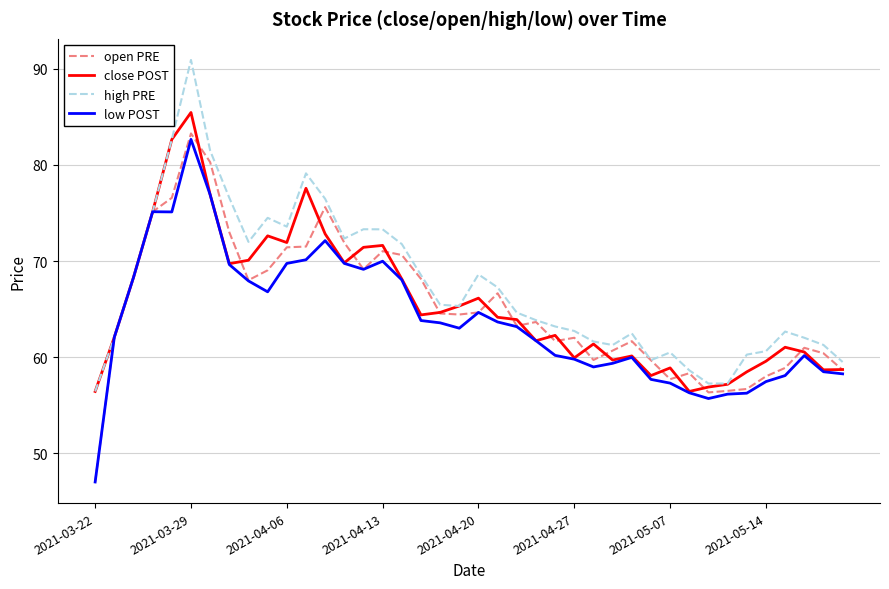

Does the chart display data point markers on the line(s)?

No